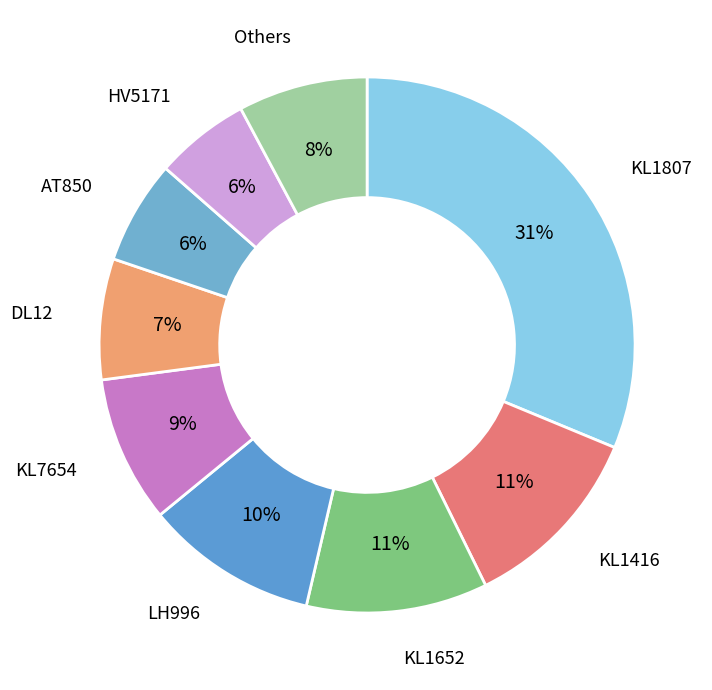

How many slices are in this pie chart?

9